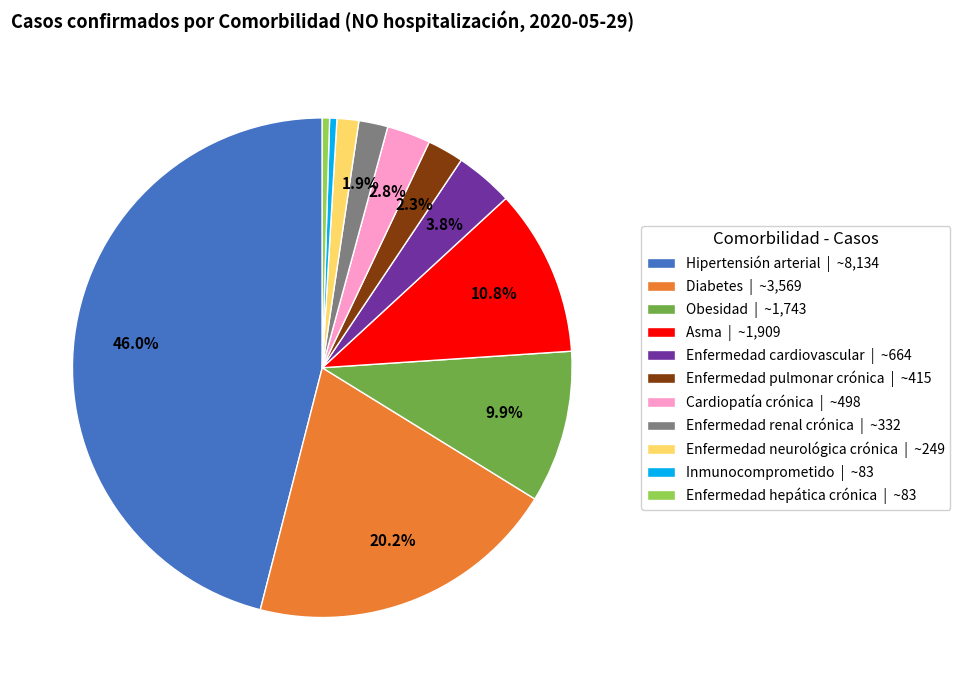

How many slices are in this pie chart?

11